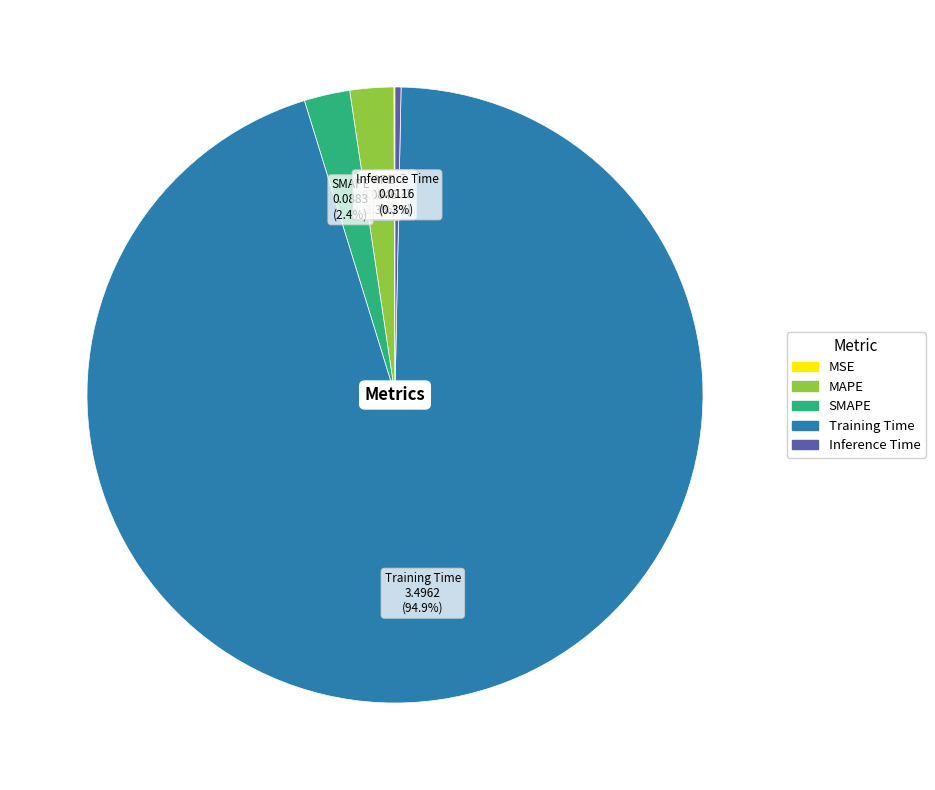

To the nearest percent, what is the average slice percentage?

20%